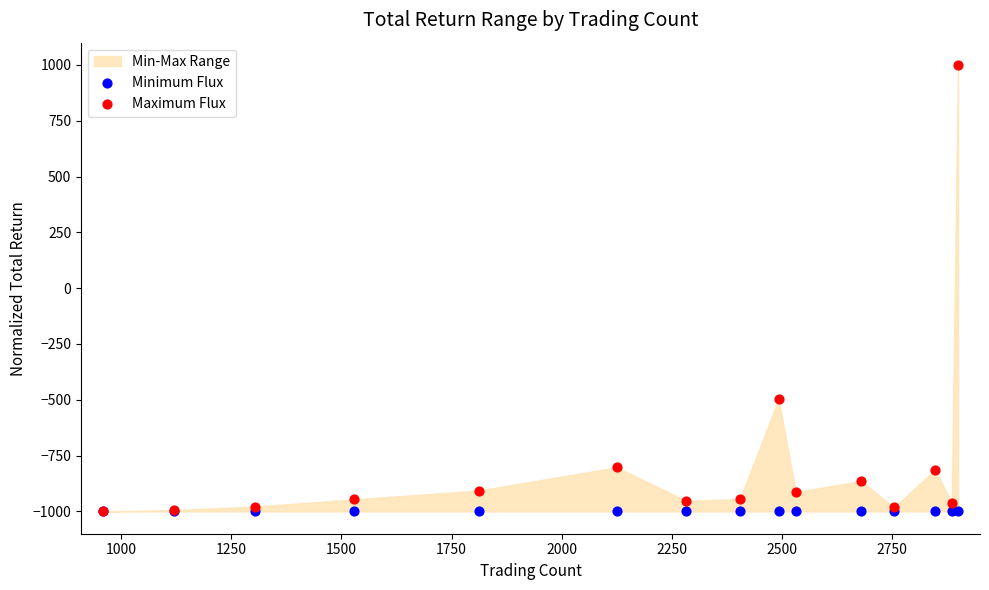

In the Maximum Flux series, what Y value is closest to 0?

-496.4